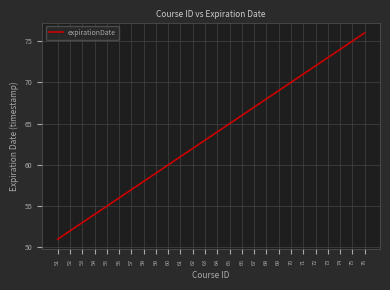

Reading right to left, extract all data points from this chart.

76=76	75=75	74=74	73=73	72=72	71=71	70=70	69=69	68=68	67=67	66=66	65=65	64=64	63=63	62=62	61=61	60=60	59=59	58=58	57=57	56=56	55=55	54=54	53=53	52=52	51=51